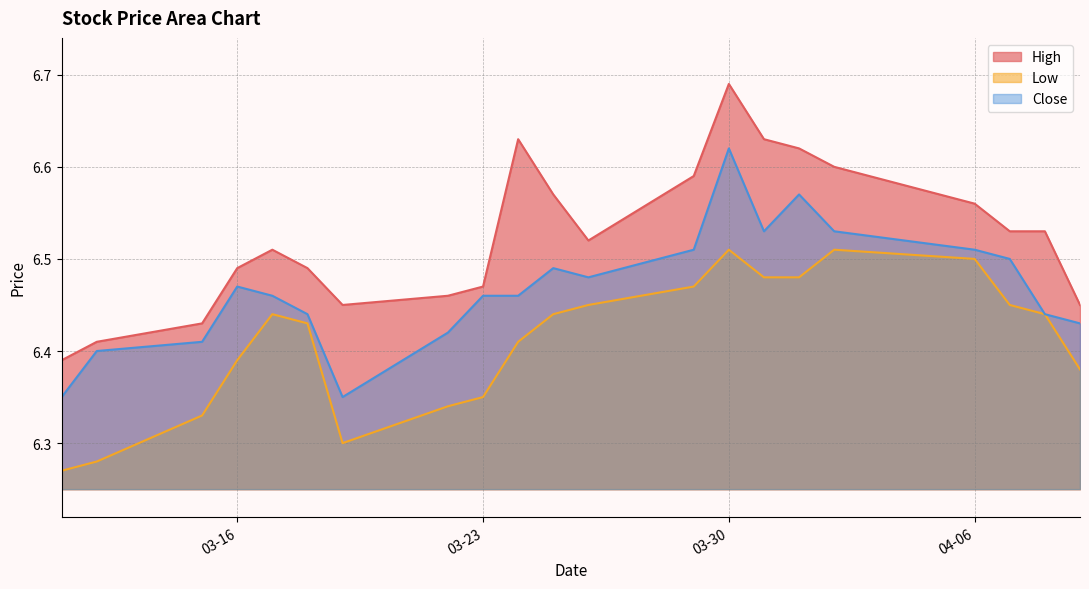

At which category is the sum across all series the highest?

03-30